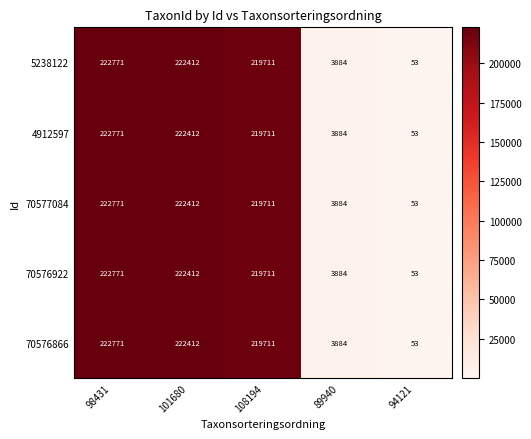

Which category has the highest value in the 4912597 series?

98431